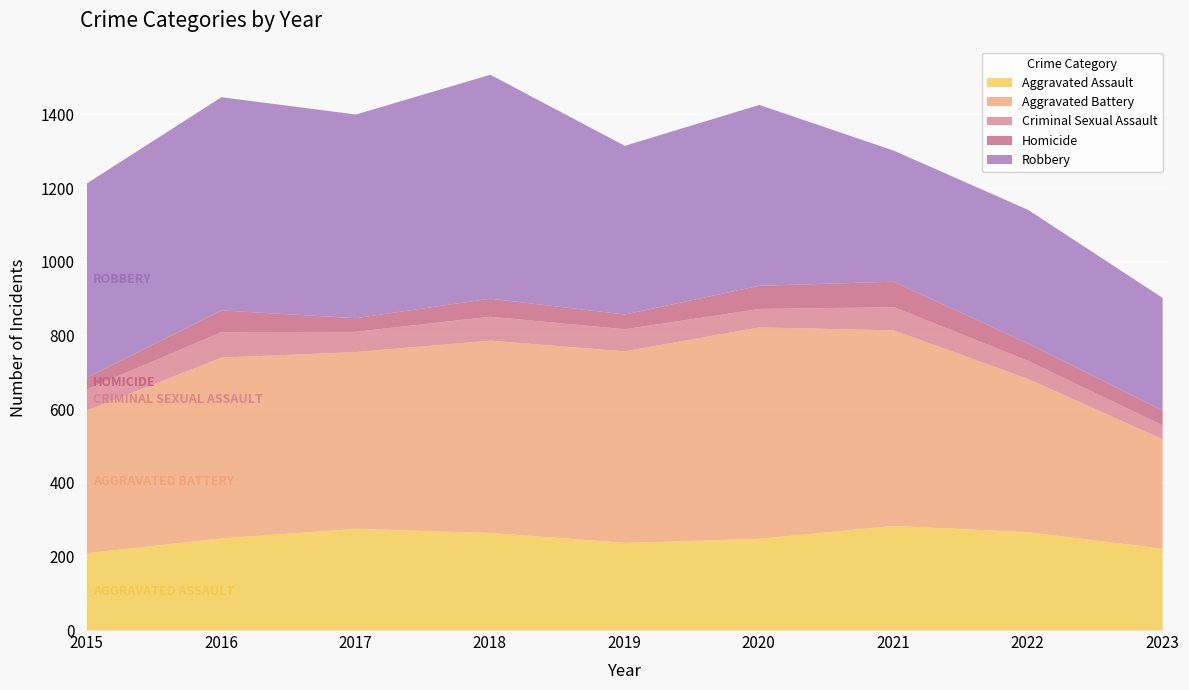

True or false: Criminal Sexual Assault and Aggravated Battery intersect in this chart.

False